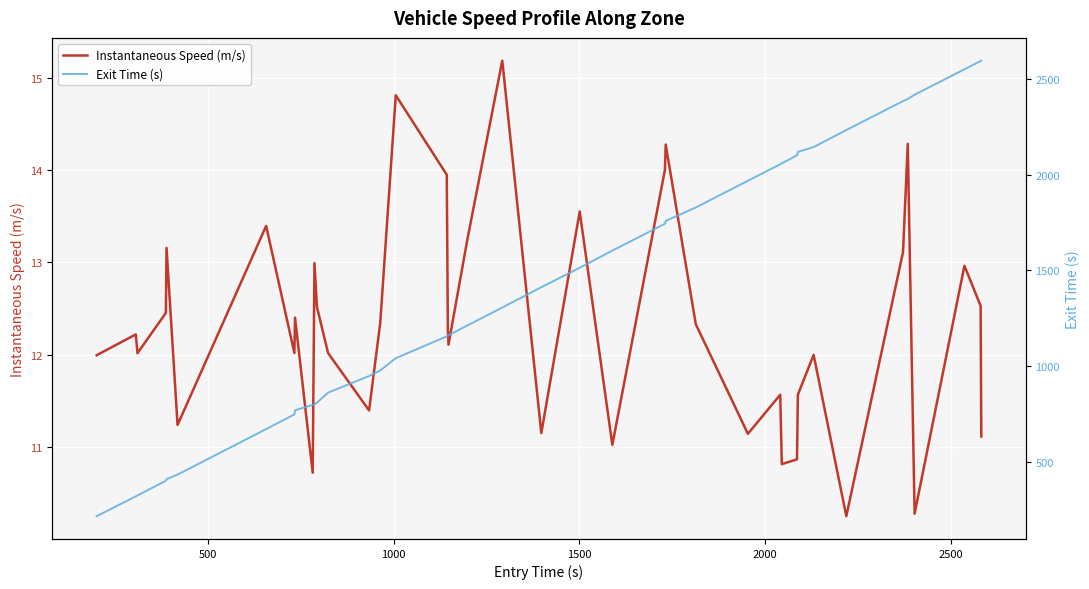

What are all the series names shown in the legend?

Instantaneous Speed (m/s), Exit Time (s)